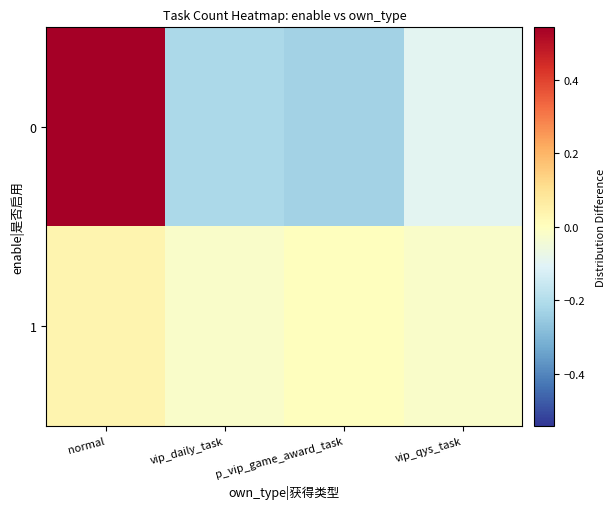

How many series are shown in this chart?

2